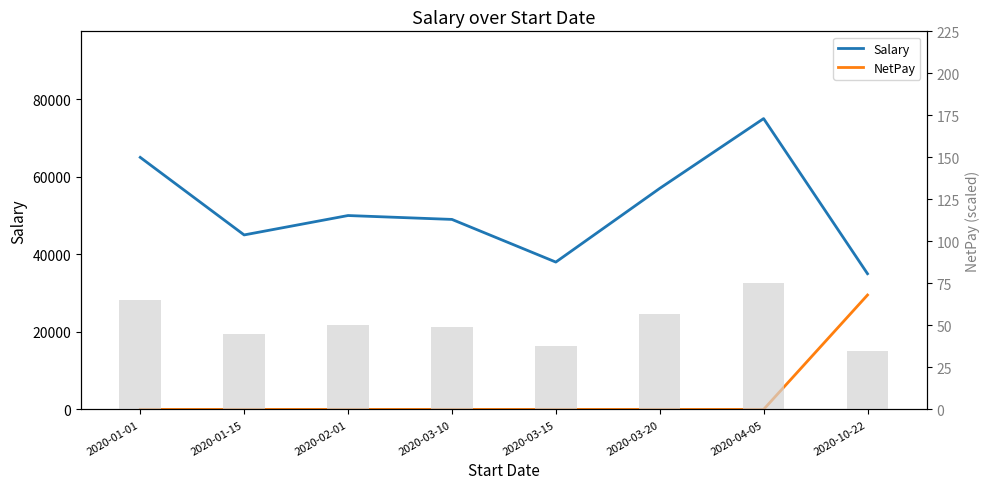

Is the value of NetPay at 2020-01-01 greater than the value of Salary at 2020-01-15?

No